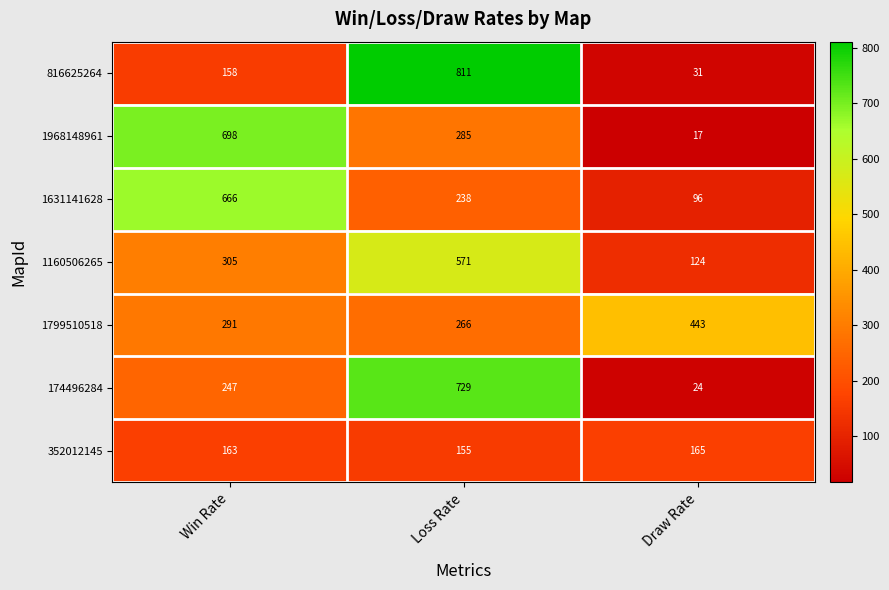

The value of 1799510518 at Draw Rate is 245. True or false?

False